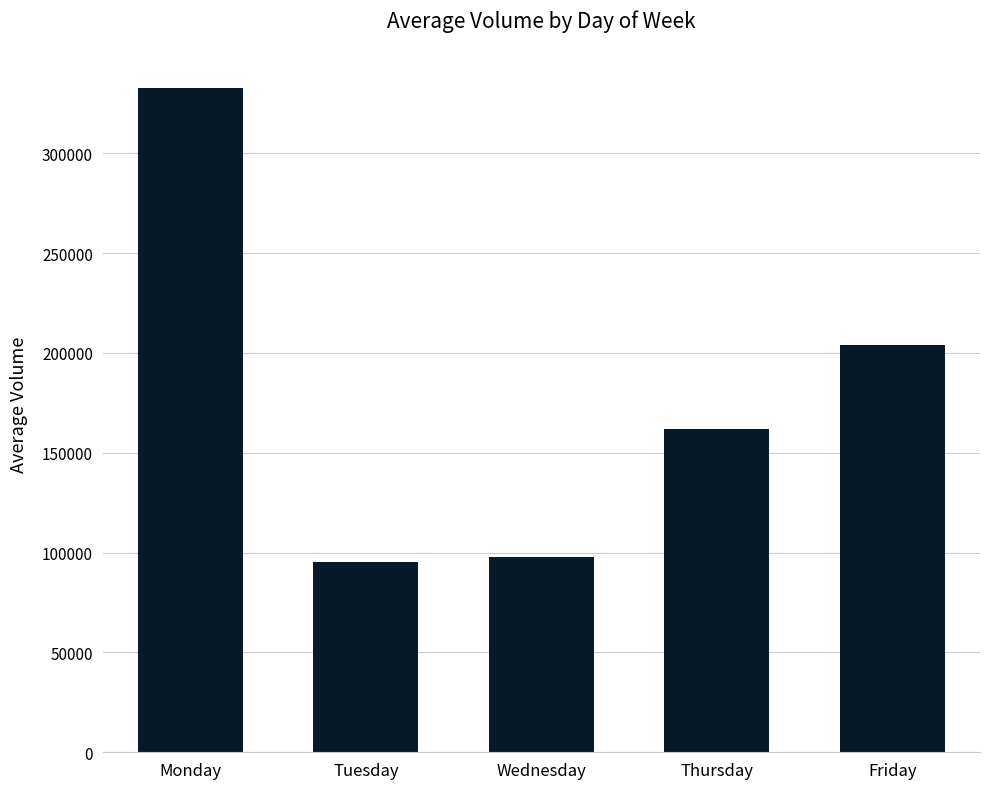

What is the value of the 2nd bar from the left?

95406.4